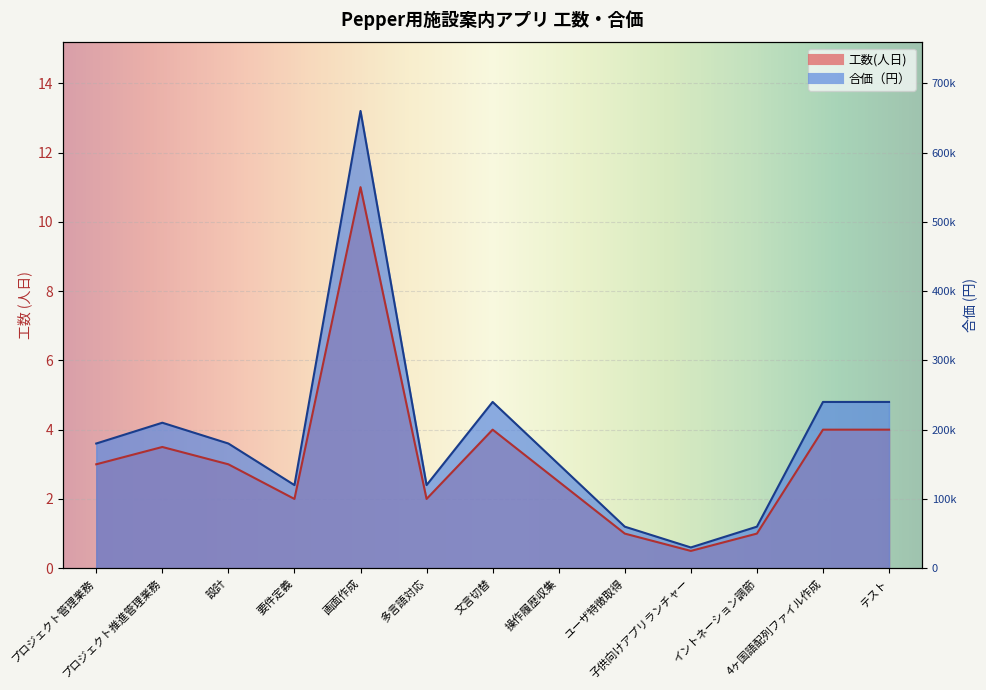

Which label corresponds to the smallest value in the chart?

子供向けアプリランチャー